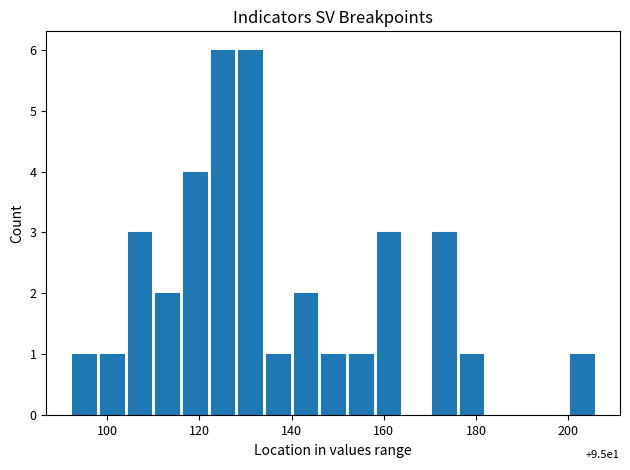

What is the sum of all values?

36